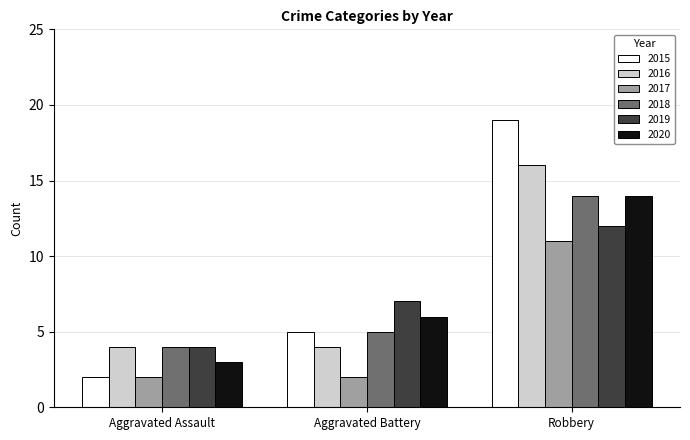

List the labels in order of 2020 value, largest first.

Robbery, Aggravated Battery, Aggravated Assault